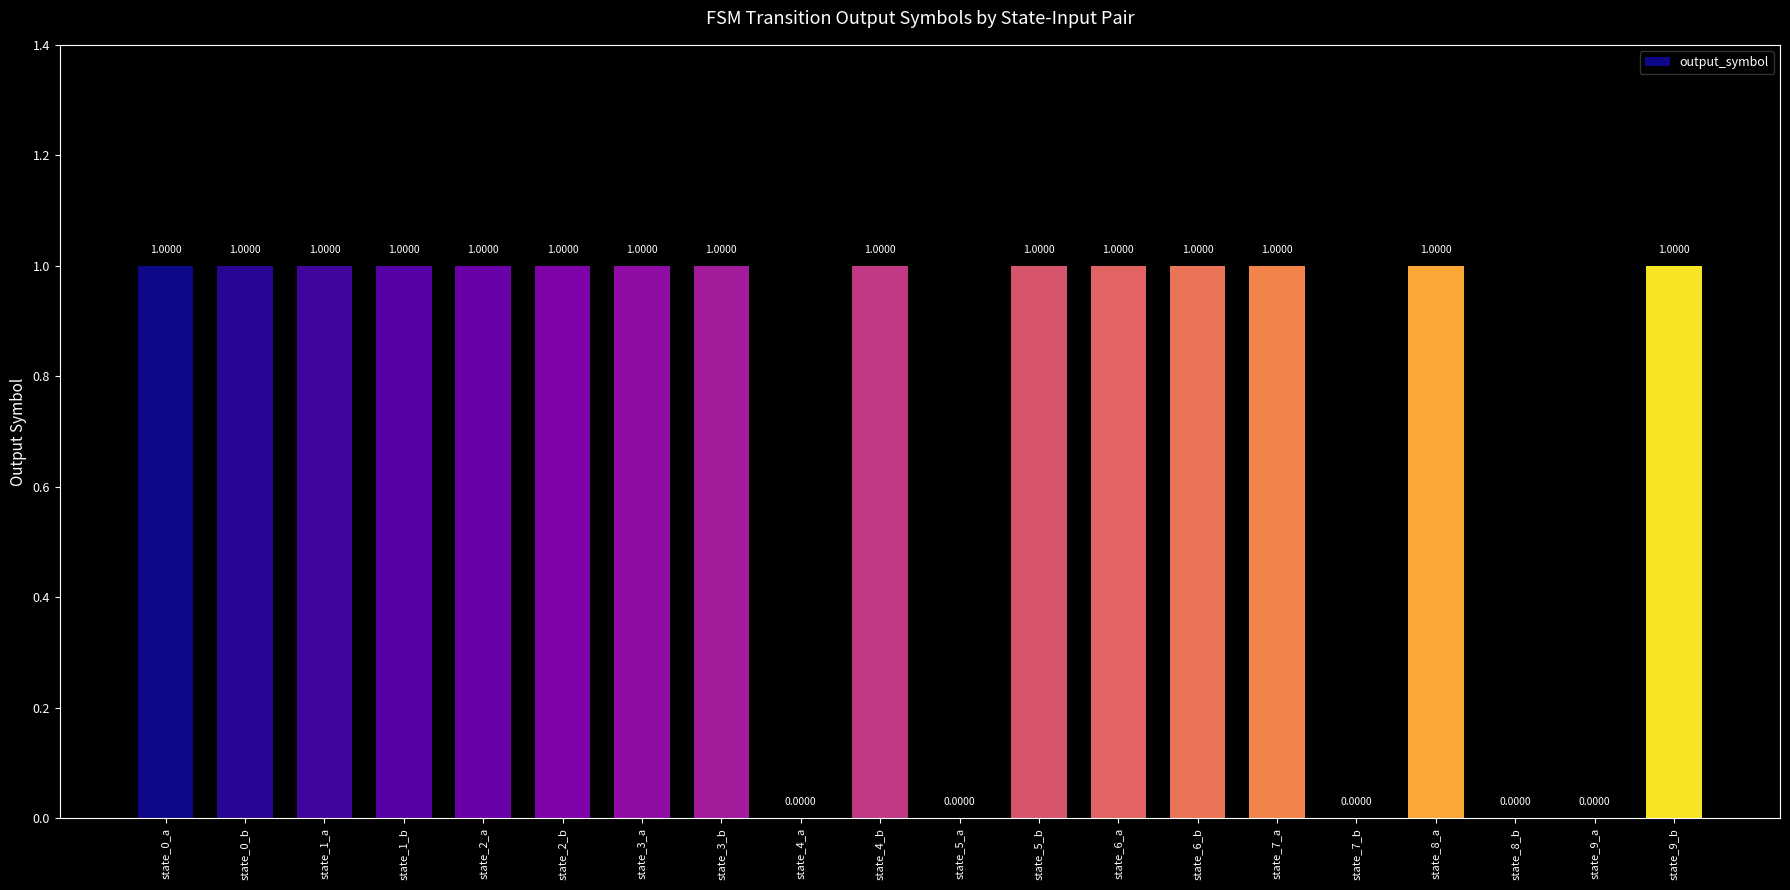

How many positive values are there?

15